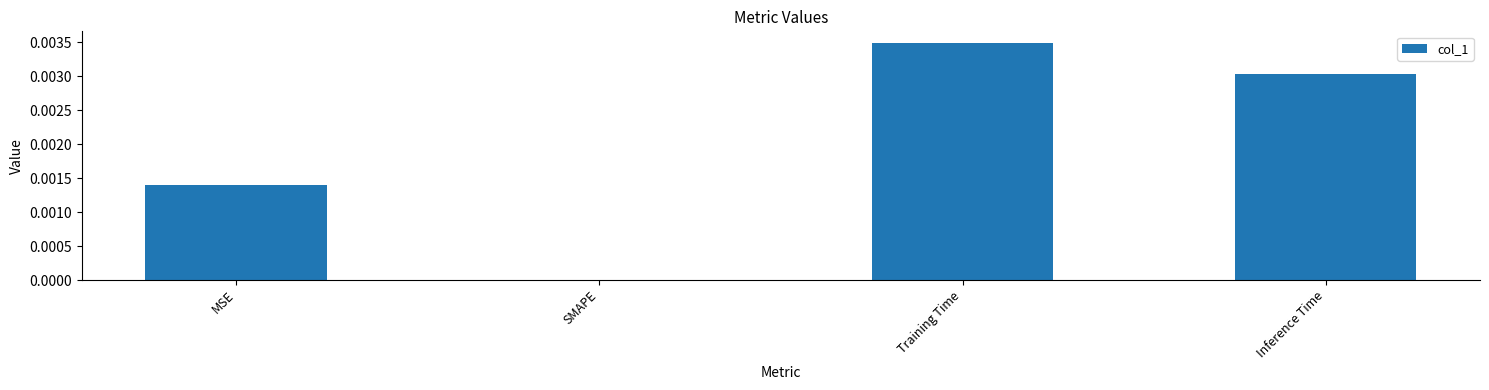

Where is the data nearest to the value 0?

SMAPE